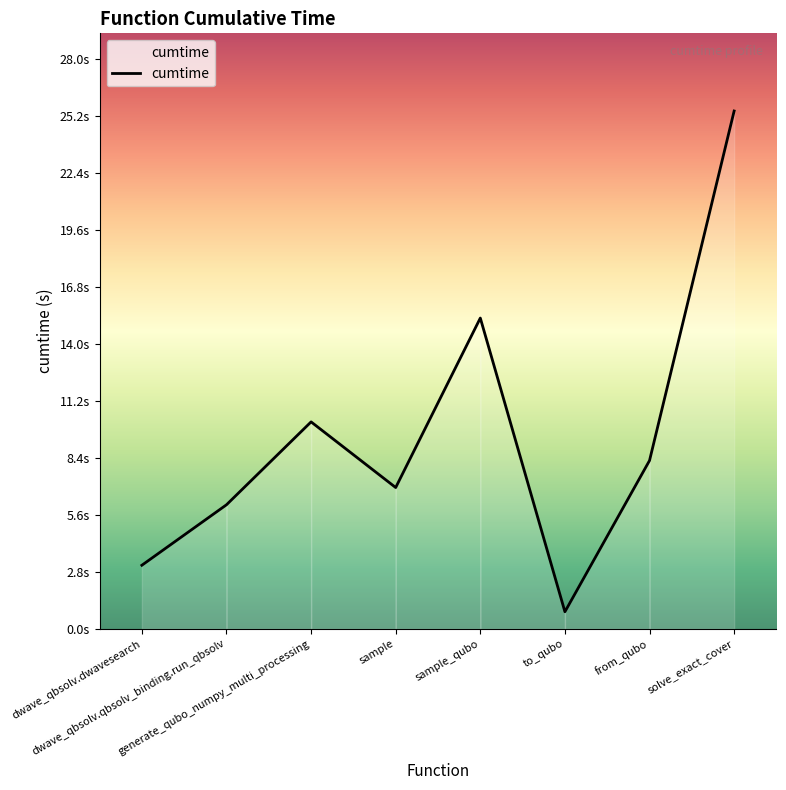

Where does the data first go above 8?

generate_qubo_numpy_multi_processing